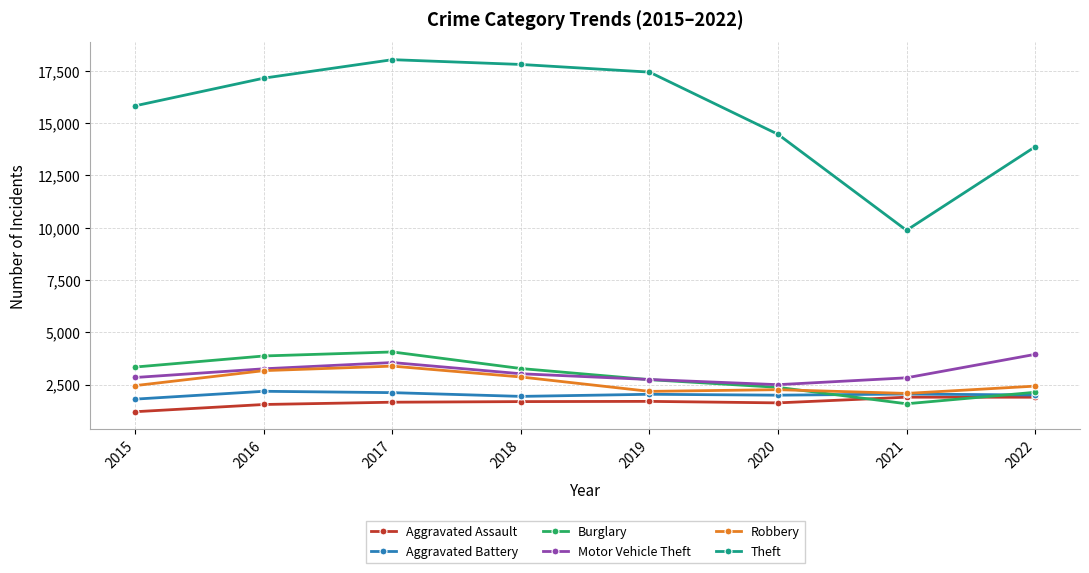

At which category is the sum across all series the highest?

2017